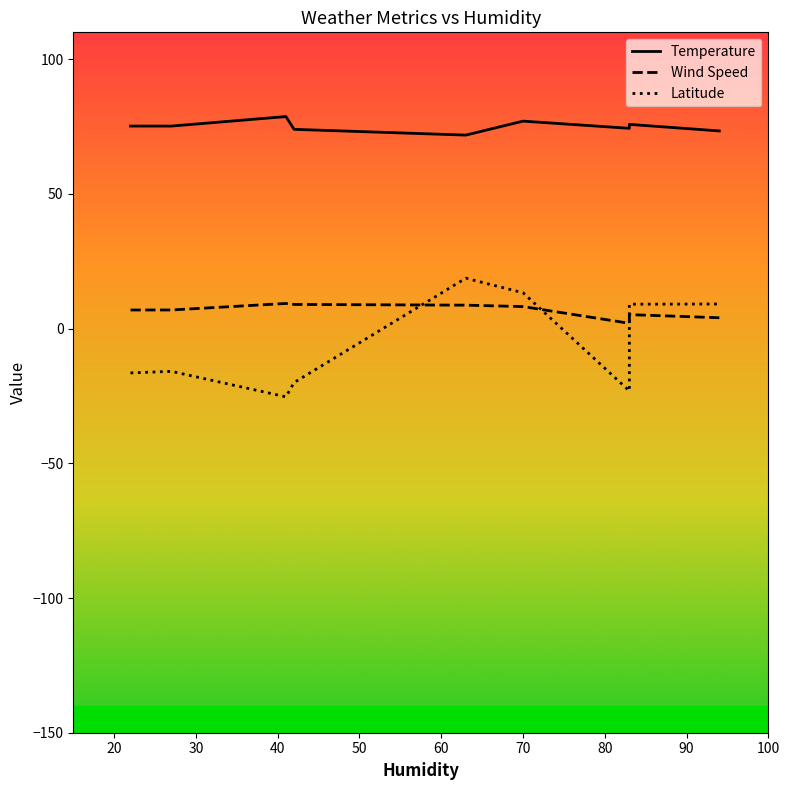

What are all the series names shown in the legend?

Temperature, Wind Speed, Latitude